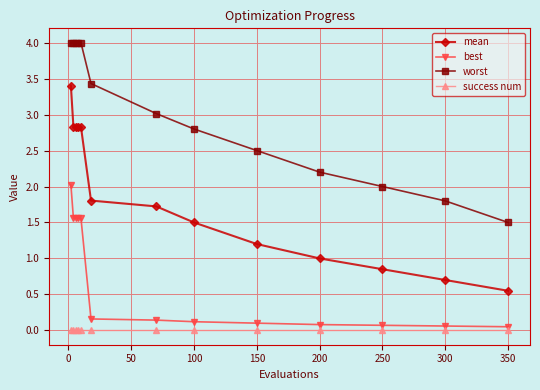

At how many categories does at least one series exceed 0?

13